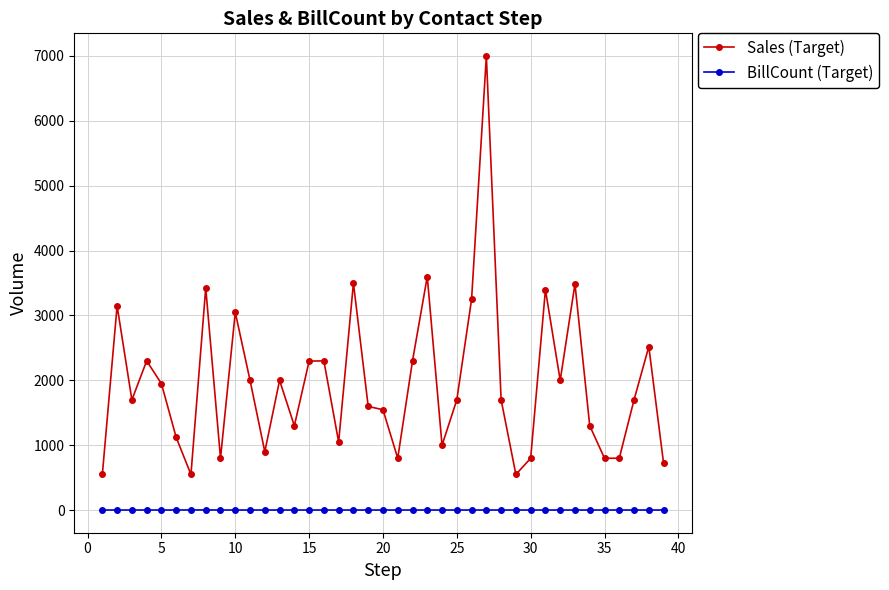

Which series has the widest spread of values?

Sales (Target)